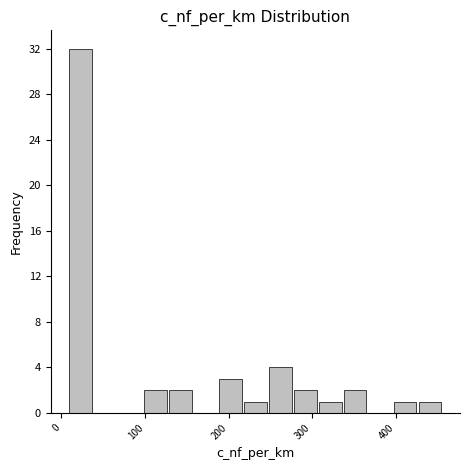

Read against the x-axis, roughly where is the centre of the tallest bar?

20